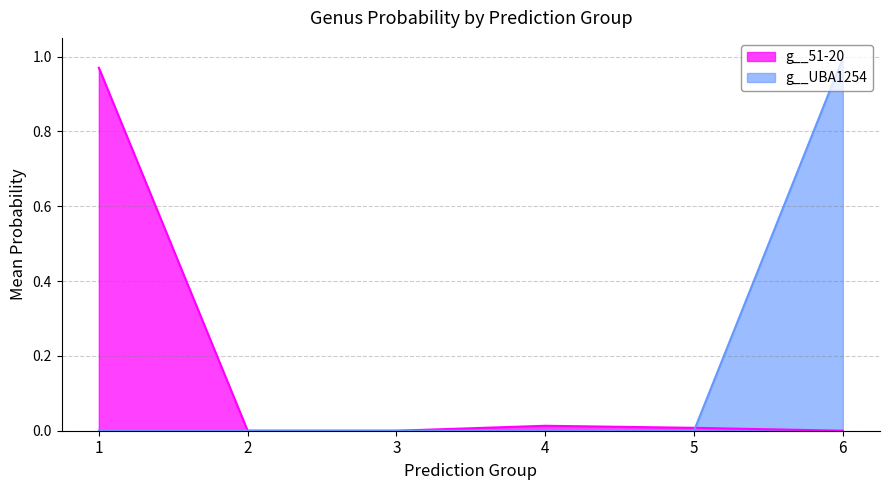

Does the chart have visible grid lines?

Yes